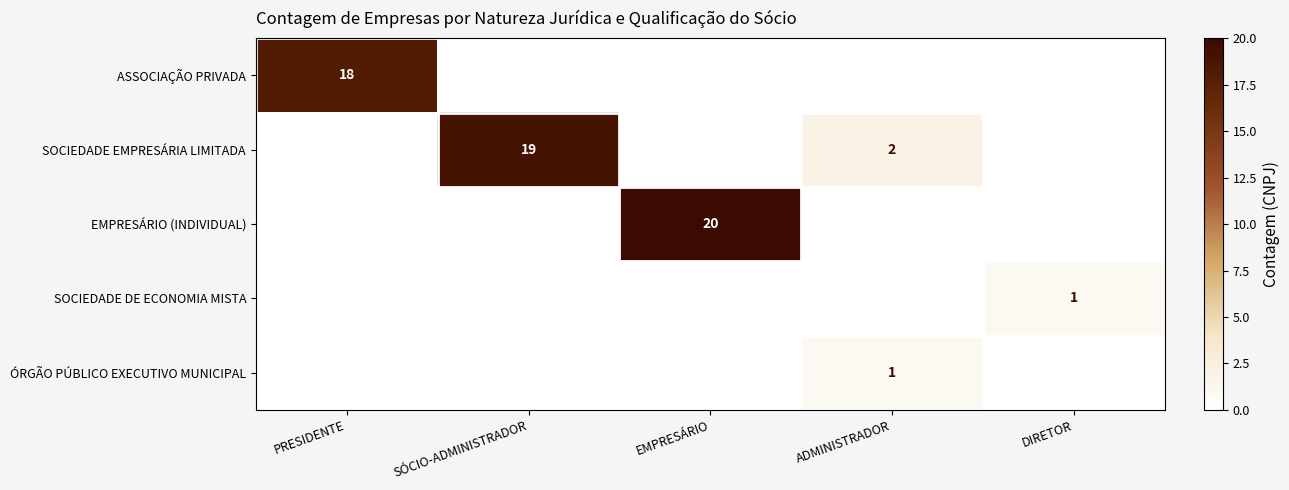

Is it true that SOCIEDADE EMPRESÁRIA LIMITADA equals 3 at ADMINISTRADOR?

False